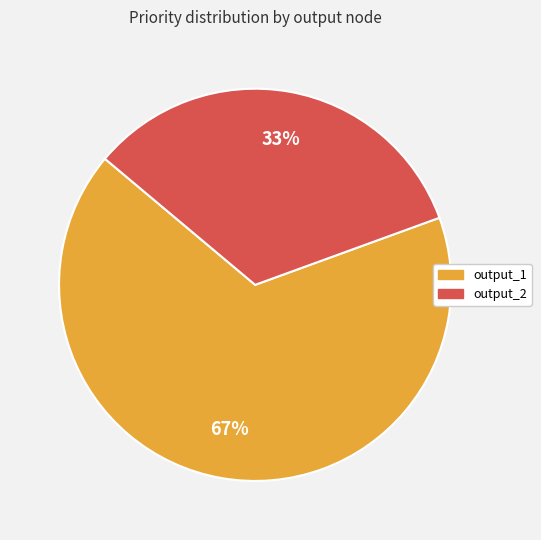

To the nearest percent, what is the average slice percentage?

50%